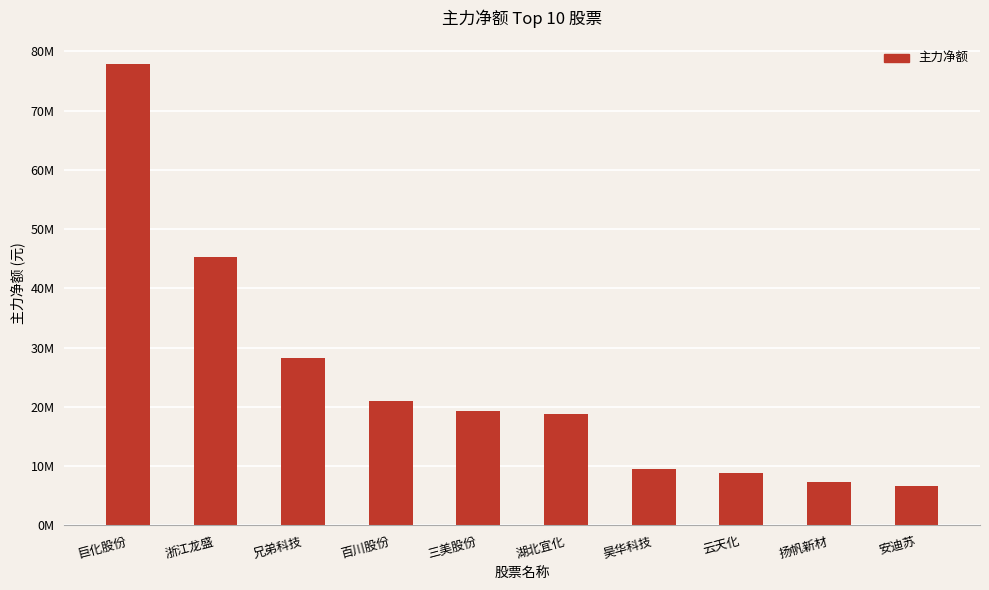

How many series are shown in this chart?

1